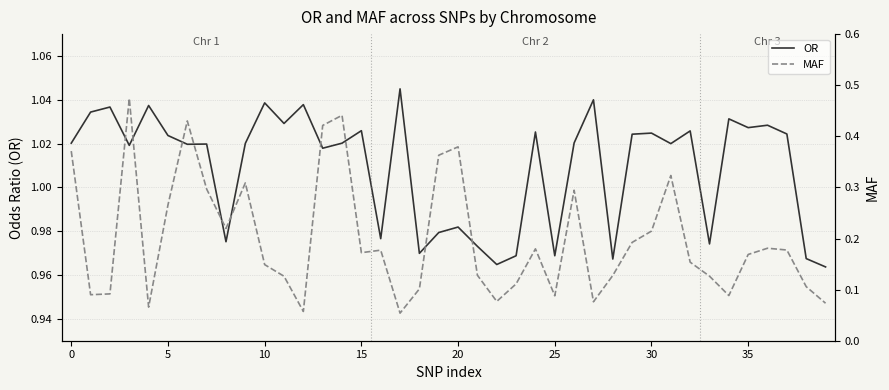

What is the approximate value of MAF at 10?

0.1